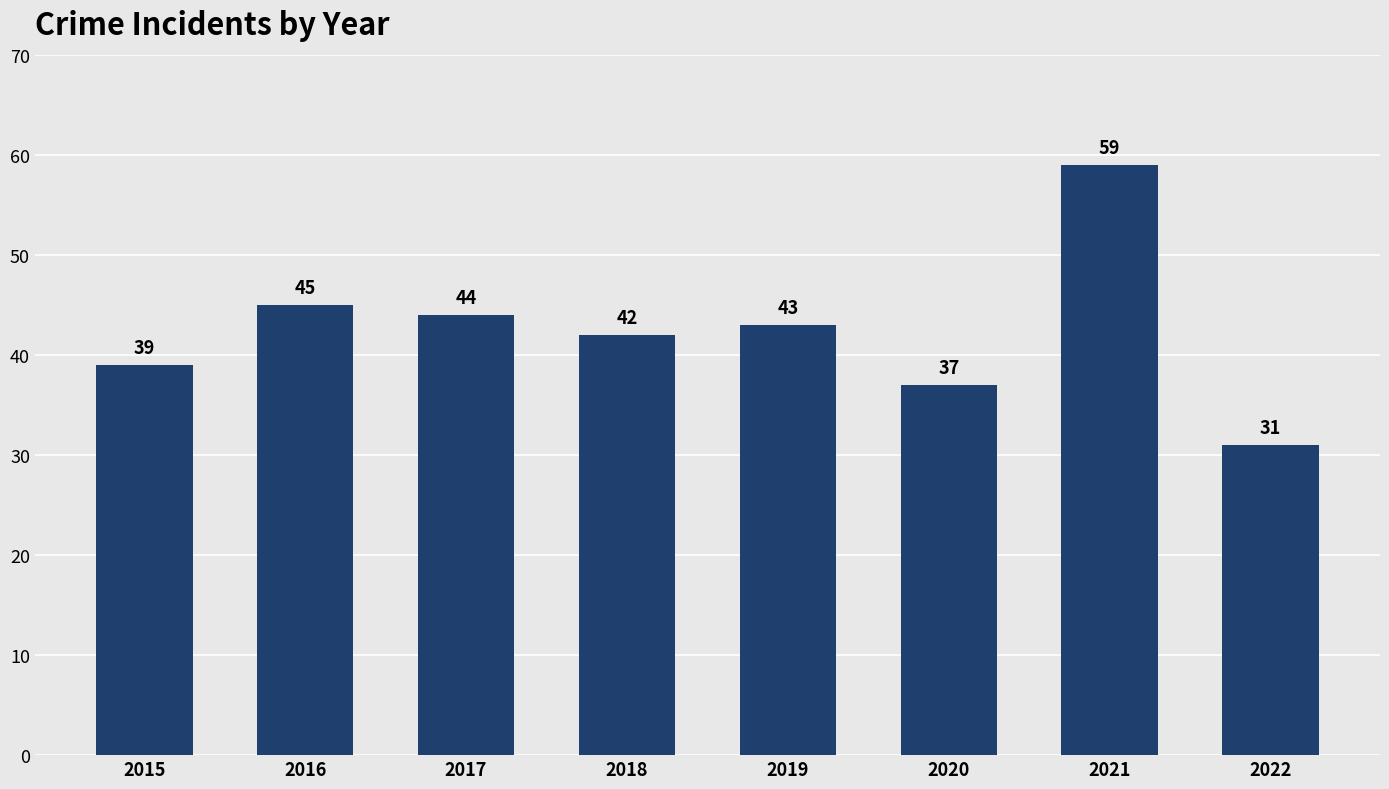

Which category has the highest value across all series?

2021